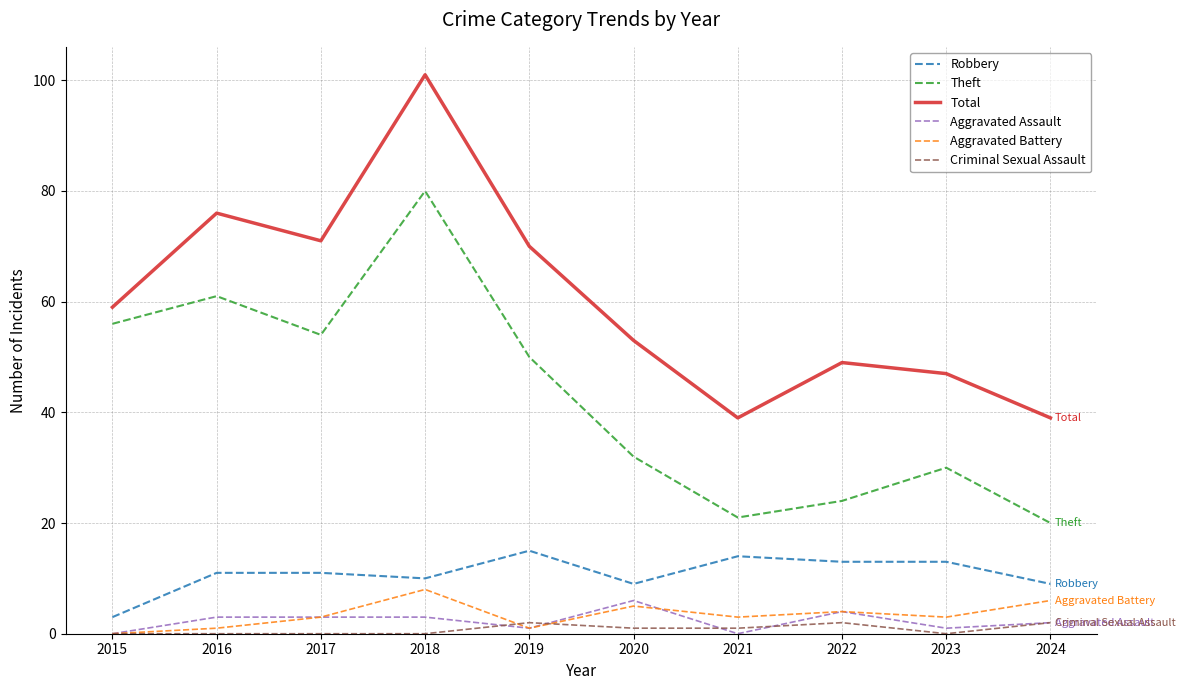

At which category is the sum across all series the highest?

2018